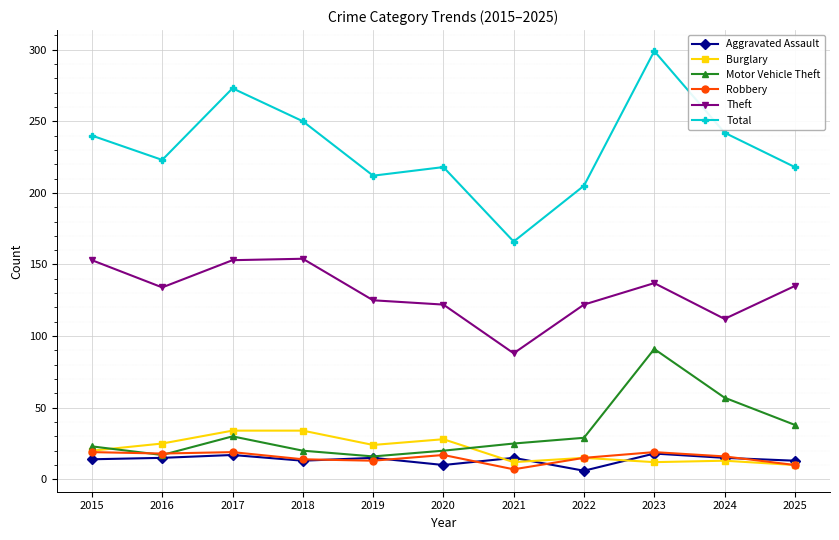

Where is the first local maximum for Total?

2017